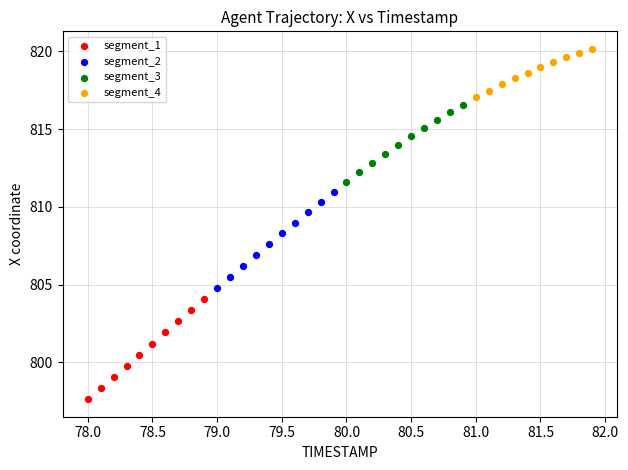

Which series contains the lowest Y value?

segment_1